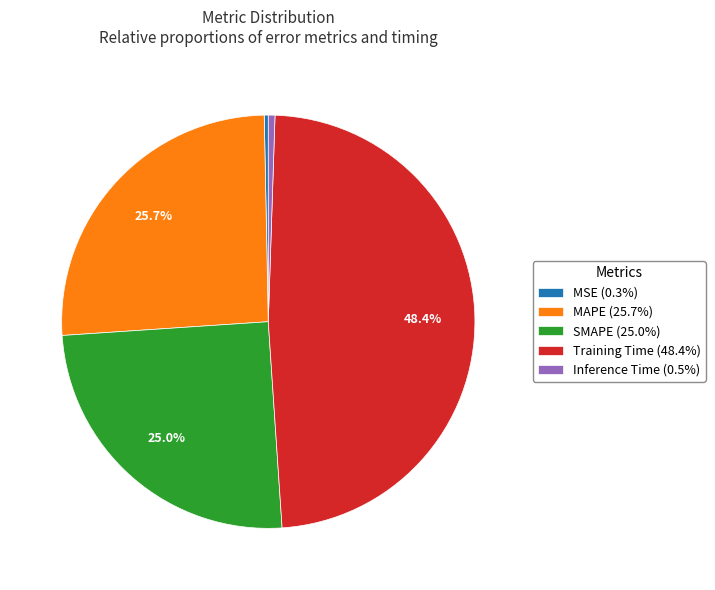

What percentage is NOT represented by SMAPE (25.0%)?

75.0%